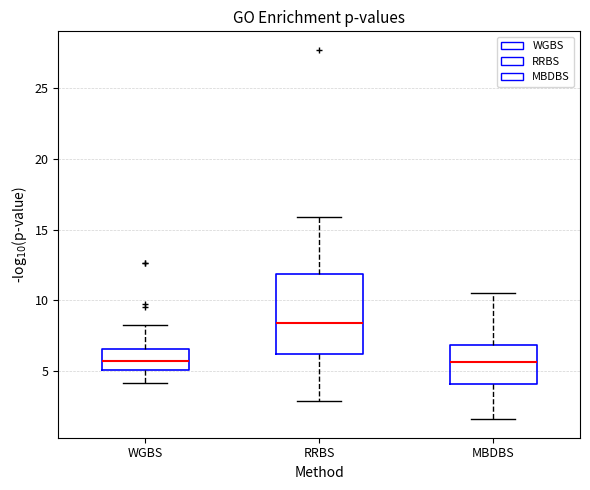

Comparing the boxes themselves (not the whiskers), which one is the tallest?

RRBS